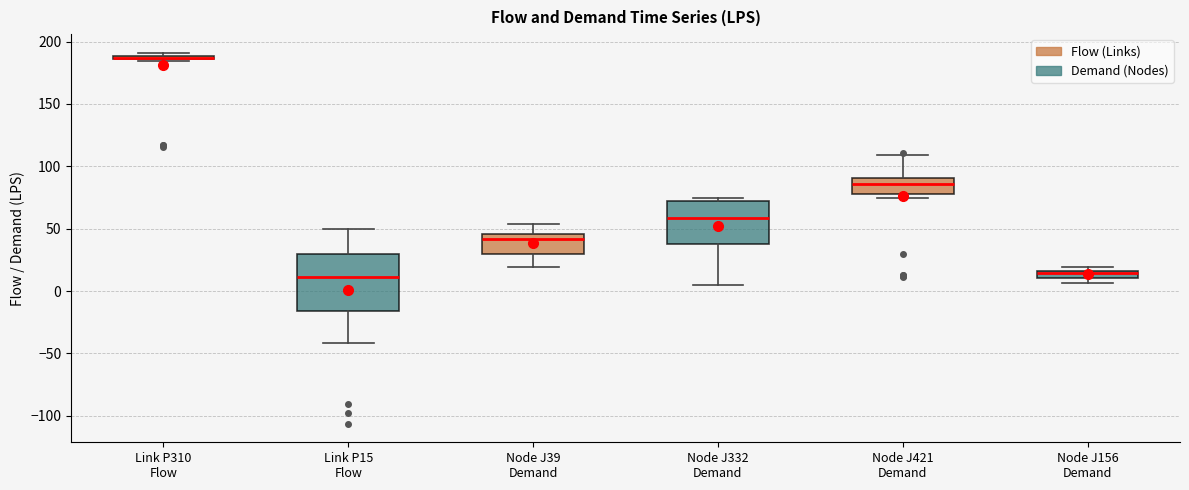

Where is the lower edge of the box for Link P310 Flow on the y-axis? The values are not printed on the chart, so give them approximately, as read against the axis.

185